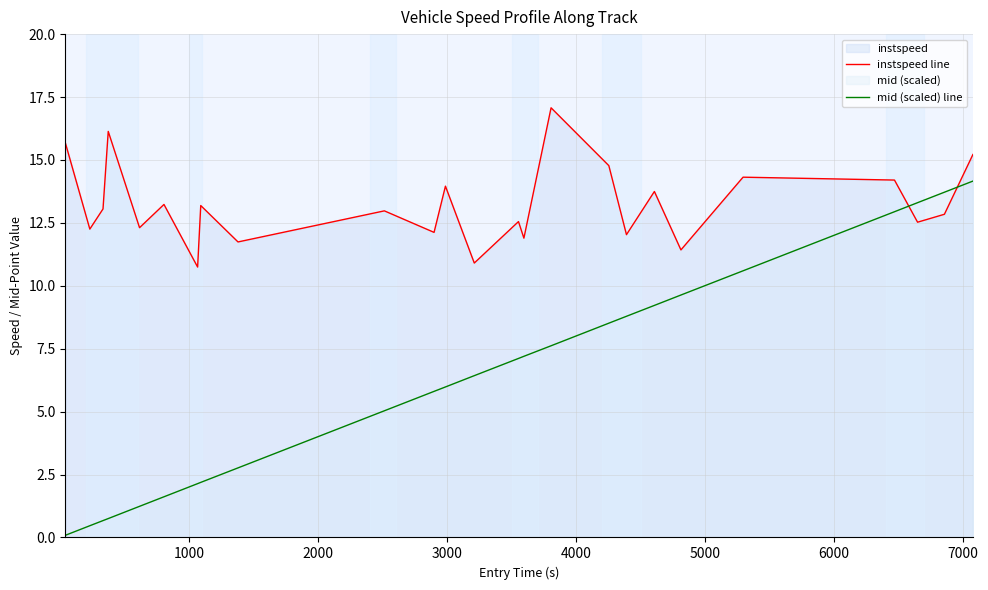

After their last crossing, which series has the higher values: mid (scaled) line or instspeed line?

instspeed line